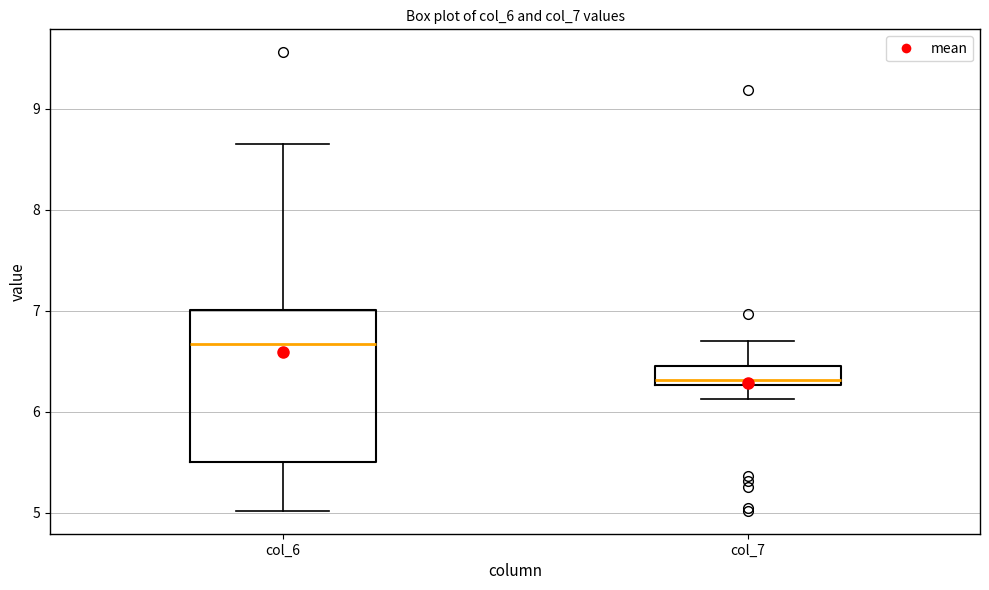

Reading left to right, read every box against the y-axis: the position of its median line, the range the box covers, and the ends of its whiskers. The values are not printed on the chart, so give them approximately, as read against the axis.

col_6: median 6.7, box 5.5 to 7.0, whiskers 5.0 to 8.7
col_7: median 6.3 (just above the box's lower edge), box 6.3 to 6.5, whiskers 6.1 to 6.7